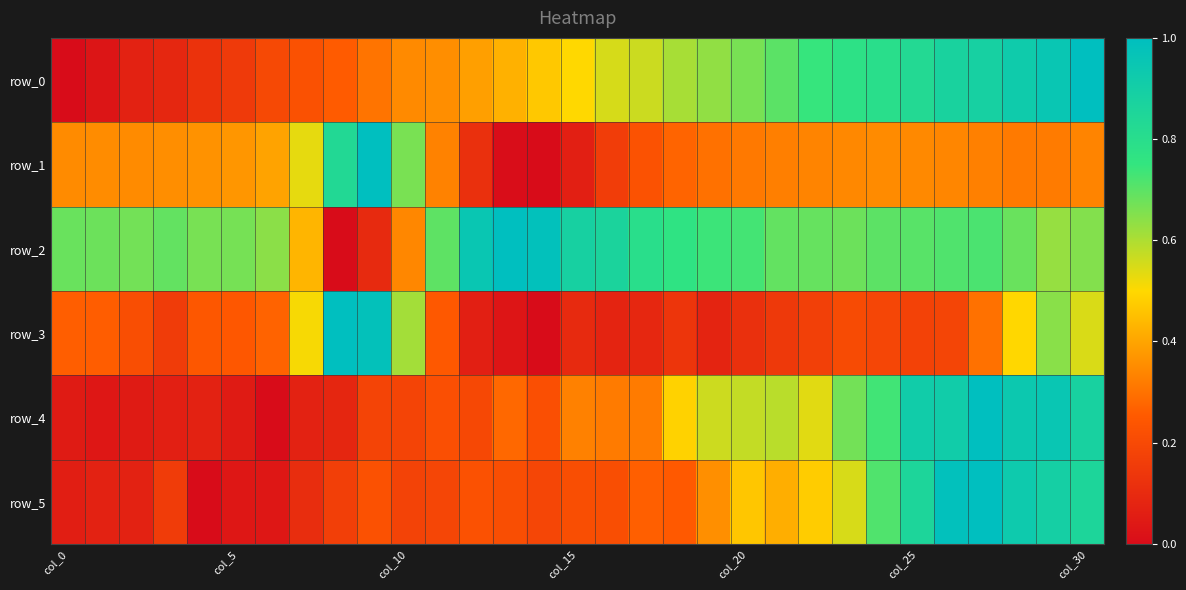

Reading right to left, what are all the values shown in this chart?

row_0: 1.0	1.0	0.9	0.9	0.9	0.8	0.8	0.8	0.7	0.7	0.7	0.6	0.6	0.6	0.5	0.5	0.5	0.4	0.4	0.4	0.3	0.3	0.3	0.2	0.2	0.2	0.1	0.1	0.1	0.0	0.0
row_1: 0.3	0.3	0.3	0.3	0.3	0.3	0.3	0.3	0.3	0.3	0.3	0.3	0.3	0.2	0.2	0.1	0.0	0.0	0.1	0.3	0.7	1.0	0.8	0.5	0.4	0.4	0.4	0.4	0.3	0.3	0.3
row_2: 0.7	0.6	0.7	0.7	0.7	0.7	0.7	0.7	0.7	0.7	0.7	0.7	0.8	0.8	0.9	0.9	1.0	1.0	1.0	0.7	0.3	0.1	0.0	0.4	0.6	0.7	0.7	0.7	0.7	0.7	0.7
row_3: 0.5	0.6	0.5	0.3	0.2	0.2	0.2	0.2	0.2	0.1	0.1	0.1	0.1	0.1	0.1	0.1	0.0	0.0	0.1	0.2	0.6	1.0	1.0	0.5	0.3	0.2	0.2	0.2	0.2	0.3	0.3
row_4: 0.9	1.0	0.9	1.0	0.9	0.9	0.7	0.7	0.5	0.6	0.6	0.6	0.5	0.3	0.3	0.3	0.2	0.3	0.2	0.2	0.2	0.2	0.1	0.1	0.0	0.0	0.1	0.1	0.0	0.0	0.0
row_5: 0.9	0.9	0.9	1.0	1.0	0.9	0.7	0.5	0.5	0.4	0.5	0.4	0.2	0.3	0.2	0.2	0.2	0.2	0.2	0.2	0.2	0.2	0.2	0.1	0.0	0.0	0.0	0.2	0.1	0.1	0.1